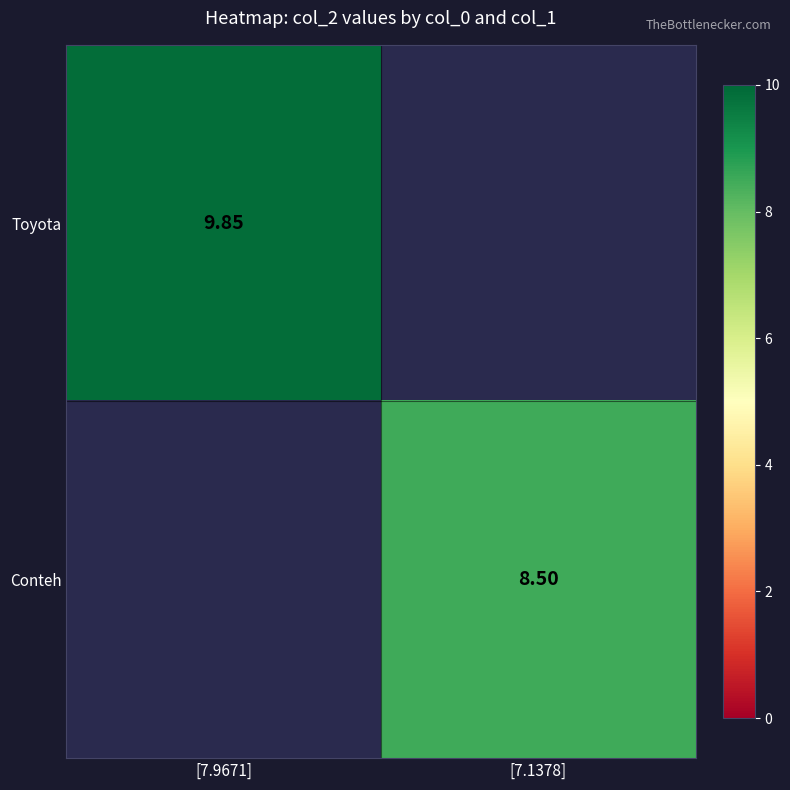

Which category has the highest value in the Conteh series?

[7.9671]